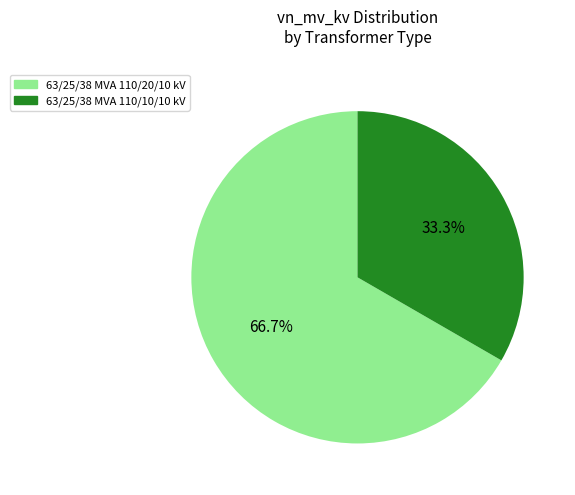

Rank the categories by value from lowest to highest.

63/25/38 MVA 110/10/10 kV, 63/25/38 MVA 110/20/10 kV